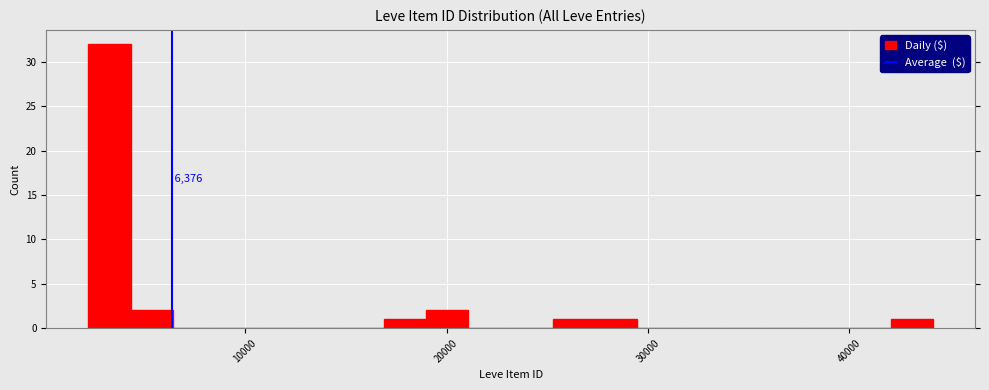

Around what value on the x-axis is the tallest bar? Give the approximate position of its centre, as read against the axis.

3000